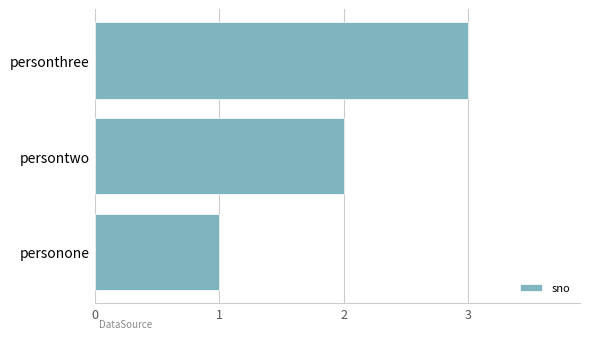

Count the values in the range 1 to 3.

3